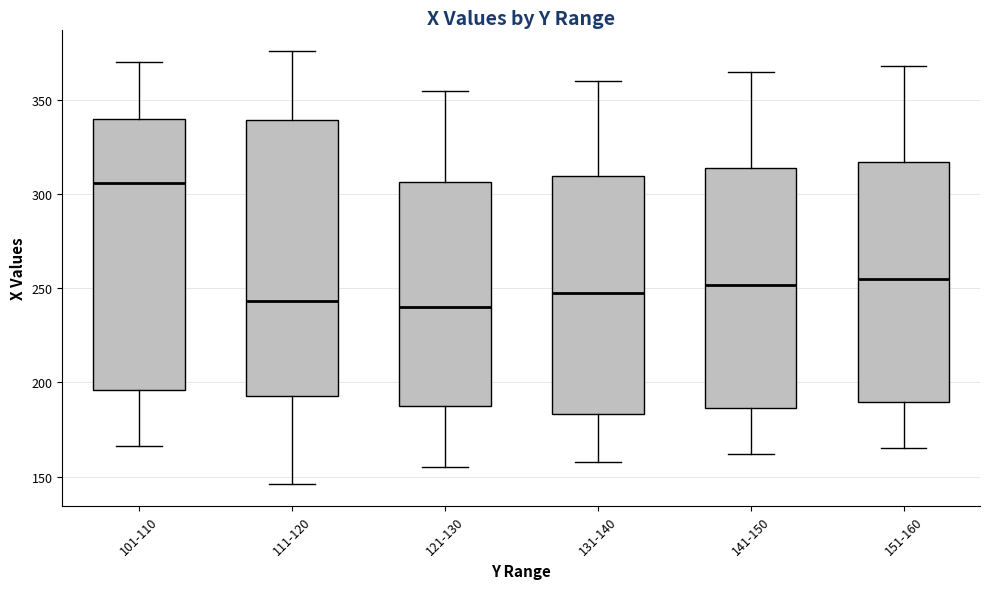

Where is the lower edge of the box for 121-130 on the y-axis? The values are not printed on the chart, so give them approximately, as read against the axis.

190